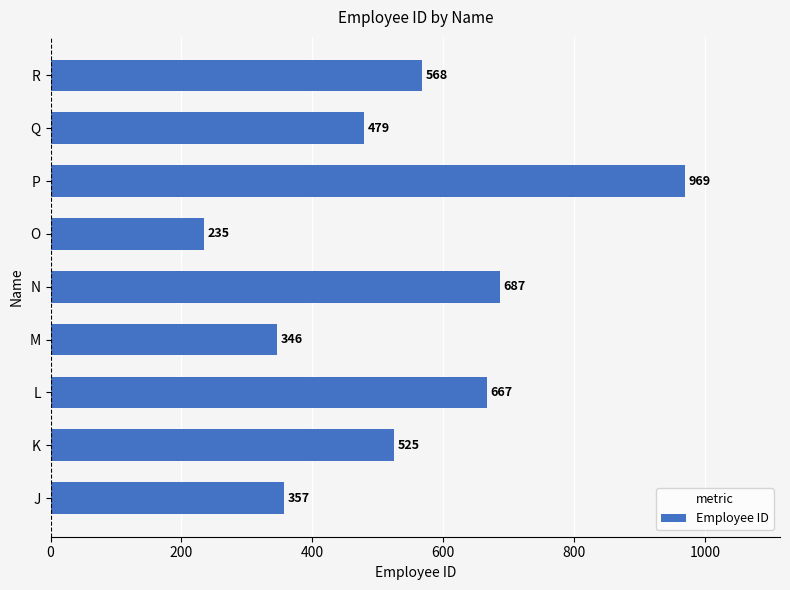

What is the ratio of the value at J to the value at P?

0.4